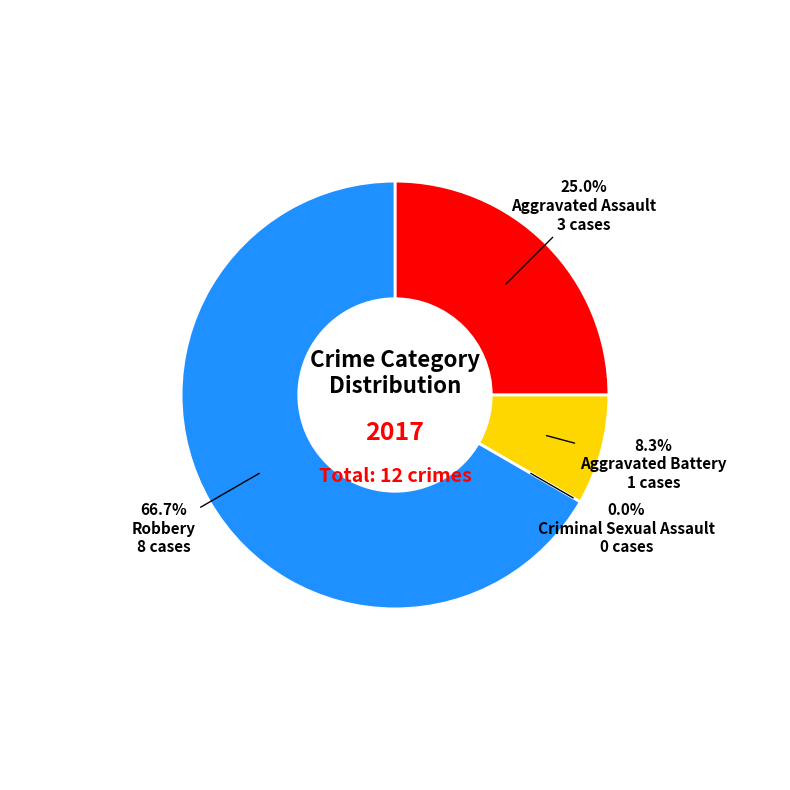

Count the number of slices in the pie.

4